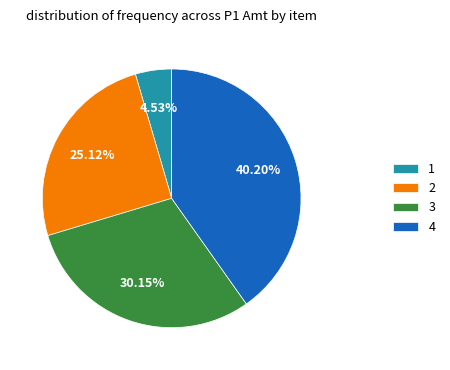

To the nearest percent, what percentage of the pie is 4?

40%